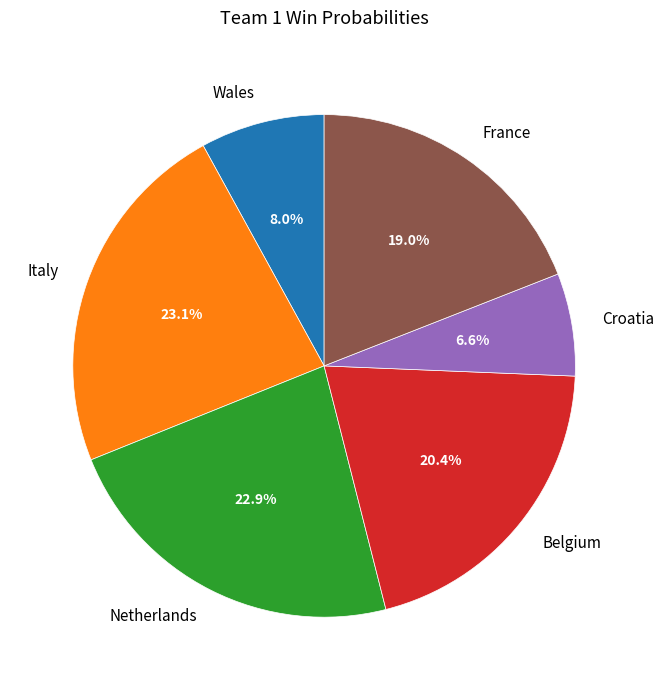

Which slice is the smallest?

Croatia